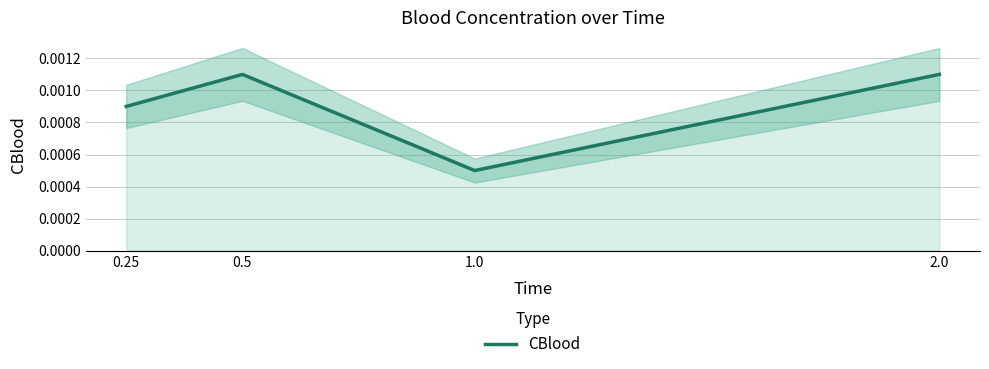

True or false: there are more than 2 points higher than both neighbors.

False